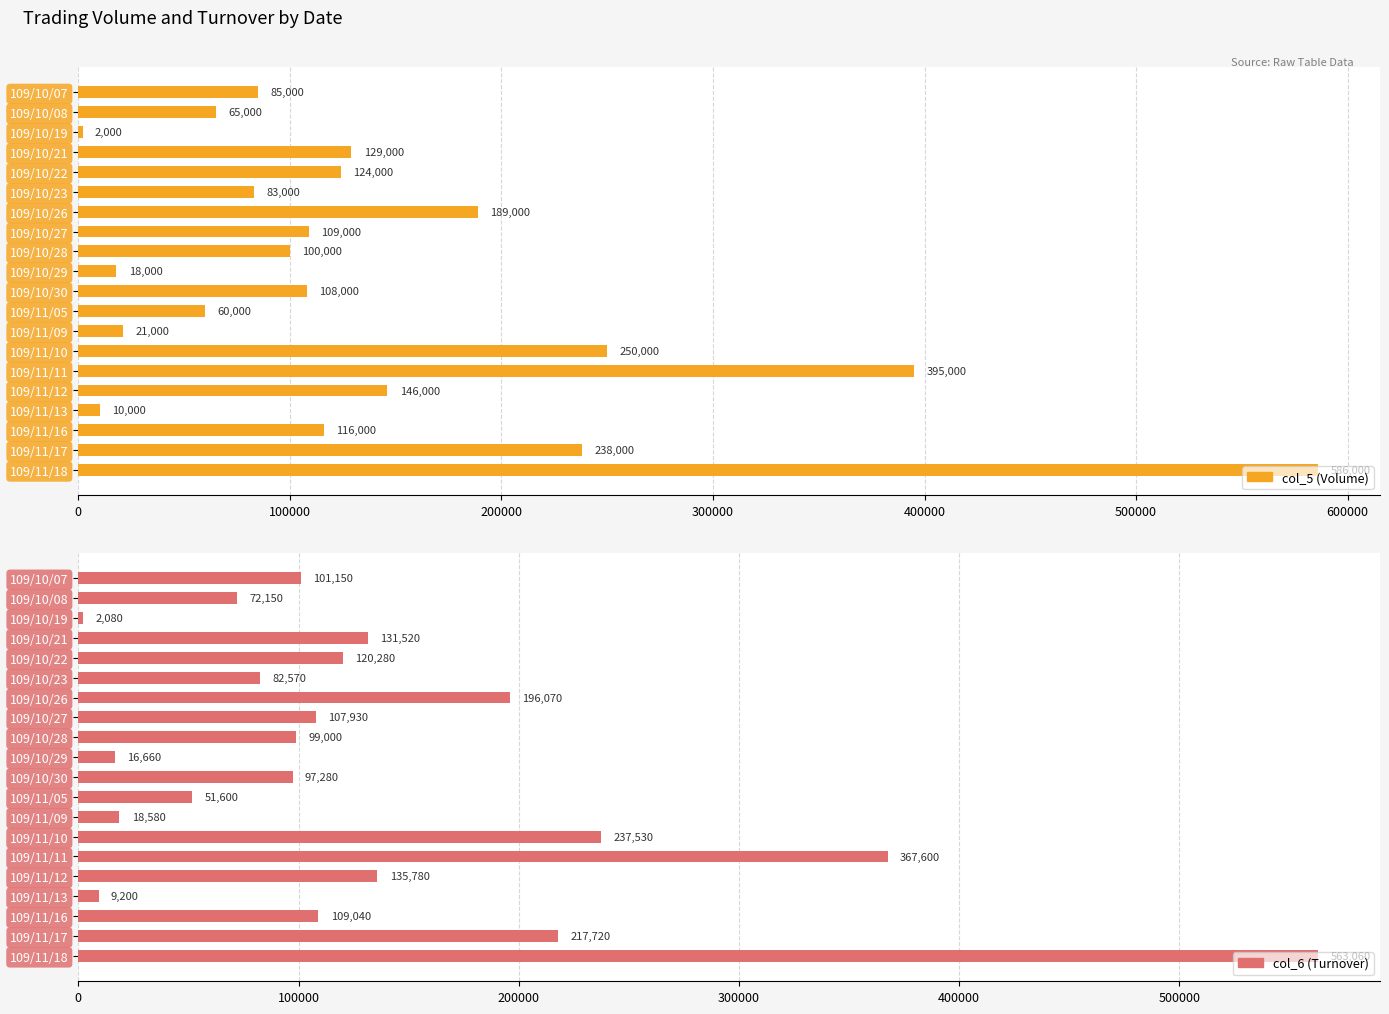

Reading left to right, extract all data points from this chart.

col_5 (Volume): 85000	65000	2000	129000	124000	83000	189000	109000	100000	18000	108000	60000	21000	250000	395000	146000	10000	116000	238000	586000
col_6 (Turnover): 101150	72150	2080	131520	120280	82570	196070	107930	99000	16660	97280	51600	18580	237530	367600	135780	9200	109040	217720	563060